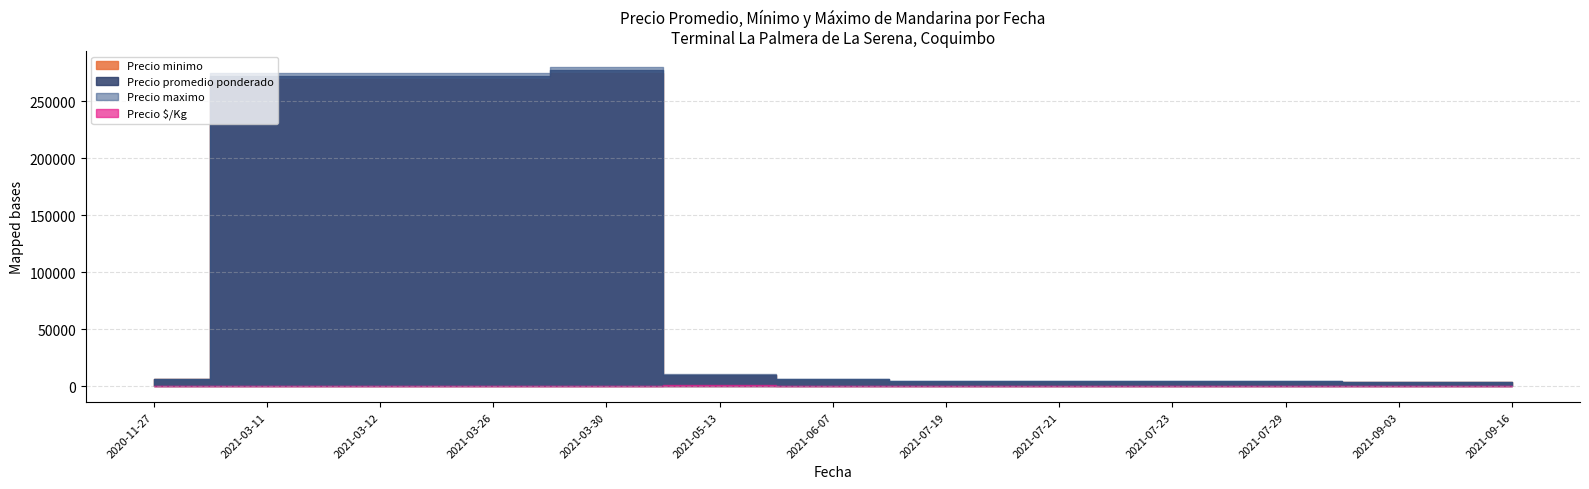

What is the difference between the Precio promedio ponderado values at 2021-09-16 and 2021-07-23?

500